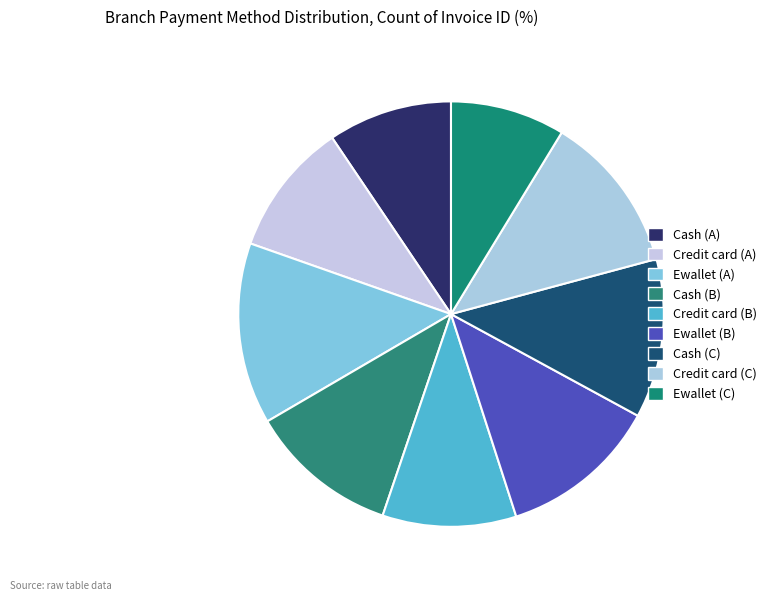

To the nearest percent, what is the difference between the largest and smallest slice percentages?

5%